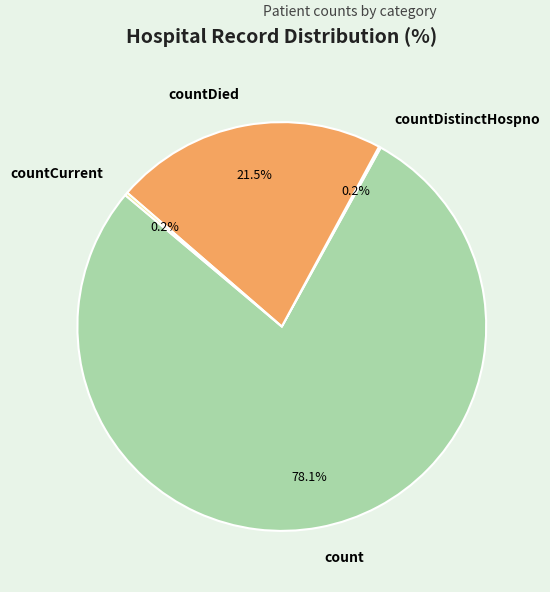

Do countDied and count together represent more than half of the pie?

Yes